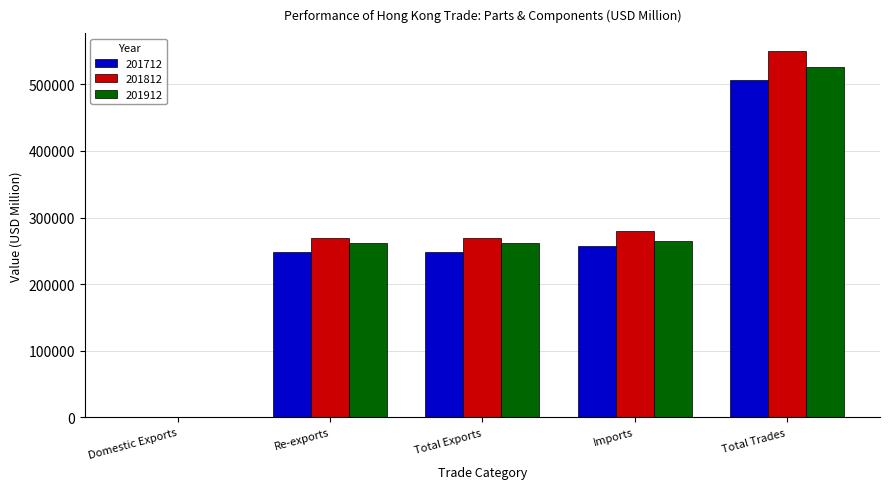

What is the difference between the 201912 values at Re-exports and Domestic Exports?

261279.7